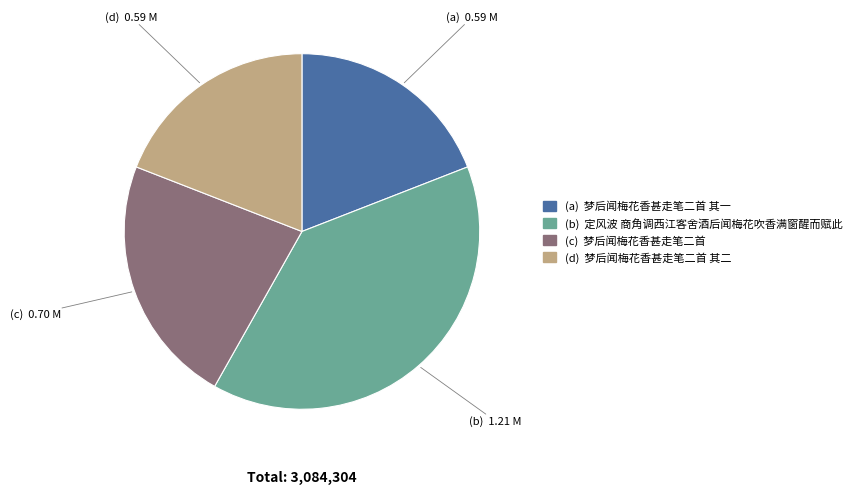

Is there a majority slice in this chart?

No